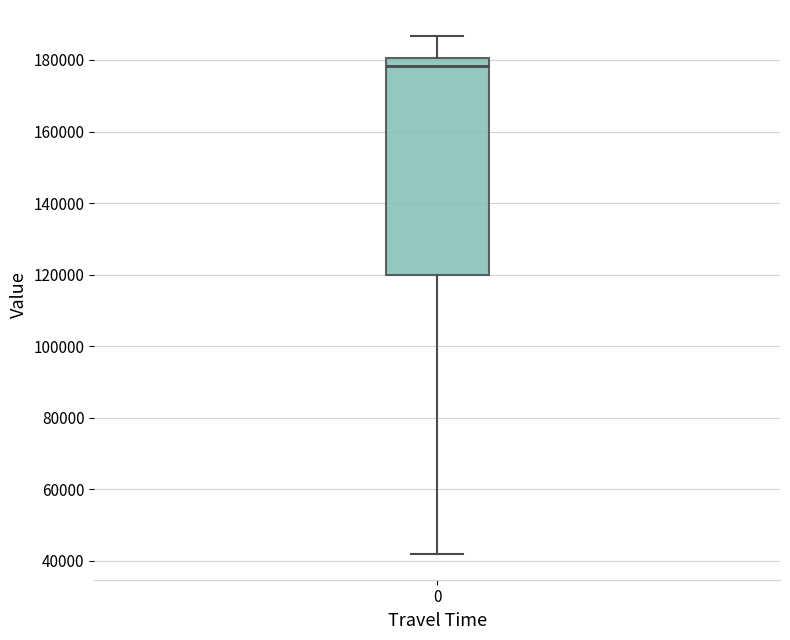

Read this box plot against the y-axis: the position of the median line, the range covered by the box, and the ends of both whiskers. The values are not printed on the chart, so give them approximately, as read against the axis.

median 178000, box 120000 to 180000, whiskers 42000 to 186000